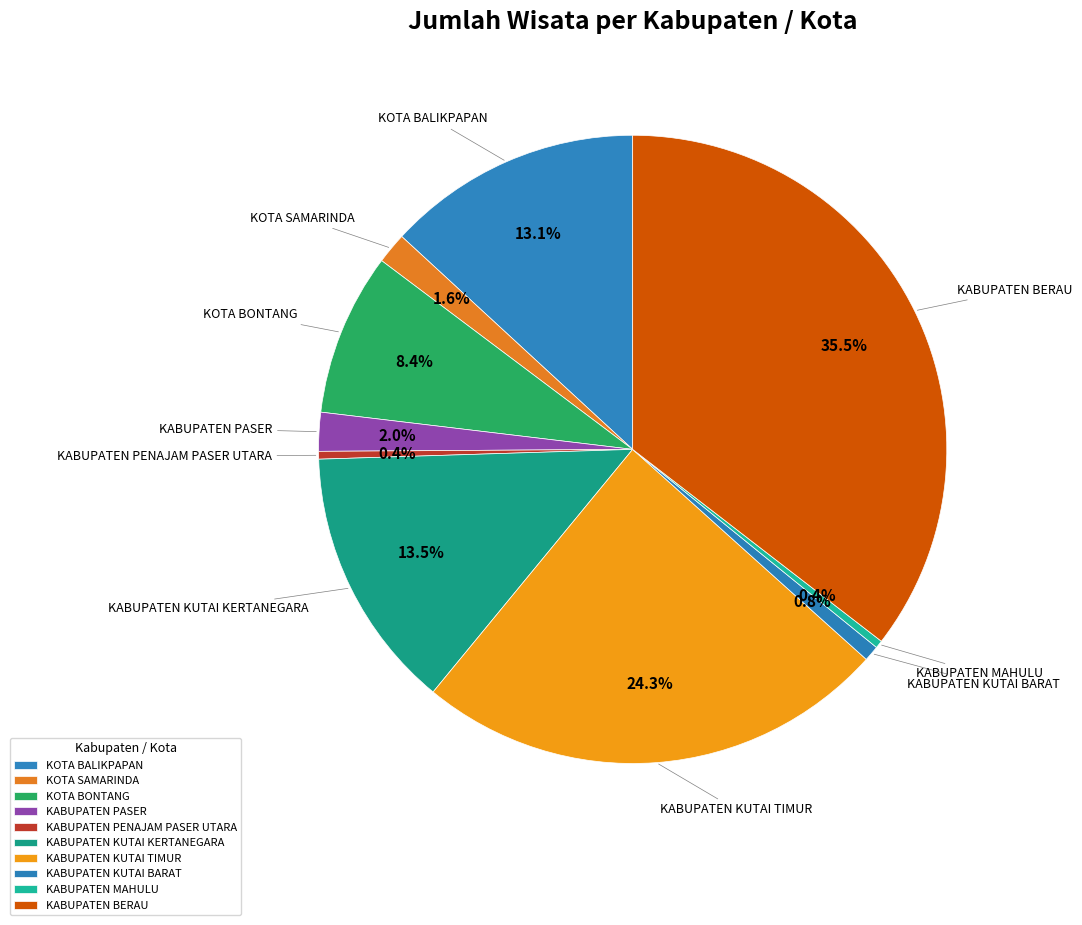

True or false: KABUPATEN KUTAI KERTANEGARA accounts for 2% of the total.

False